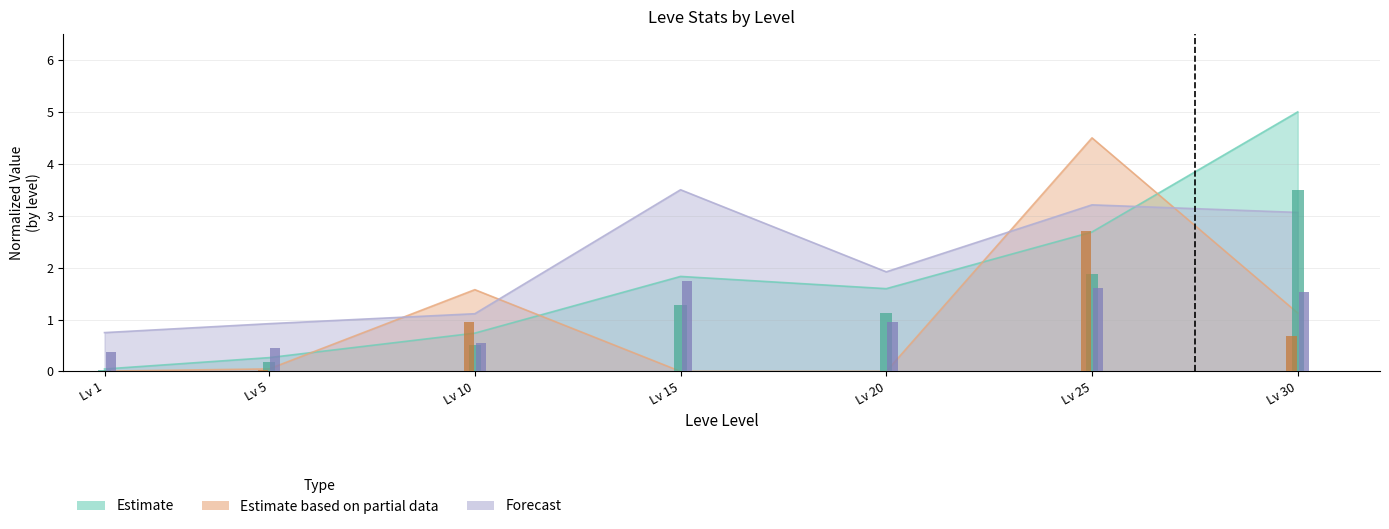

What is the total value across all series at Lv 10?

3.4